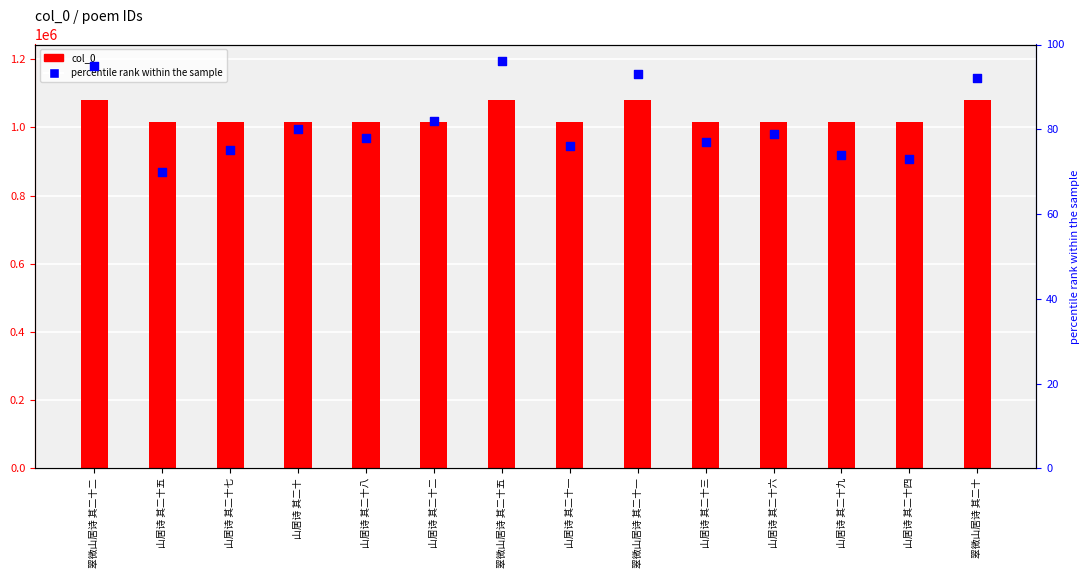

Which series contains the highest Y value?

col_0